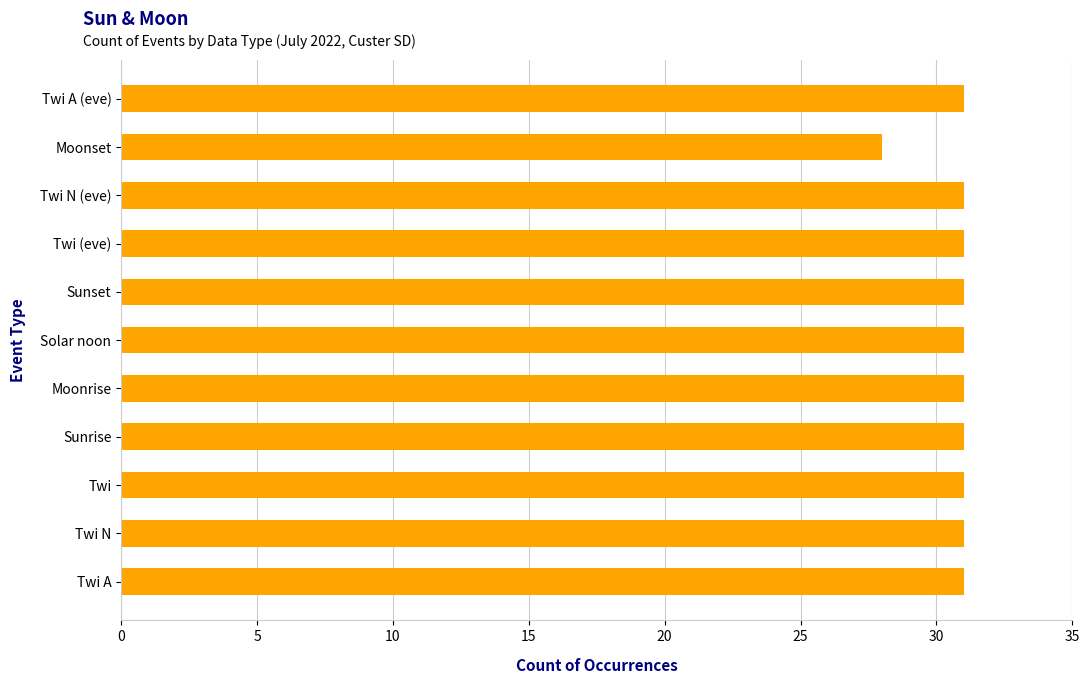

Reading top to bottom, what are all the values shown in this chart?

Twi A (eve)=31	Moonset=28	Twi N (eve)=31	Twi (eve)=31	Sunset=31	Solar noon=31	Moonrise=31	Sunrise=31	Twi=31	Twi N=31	Twi A=31